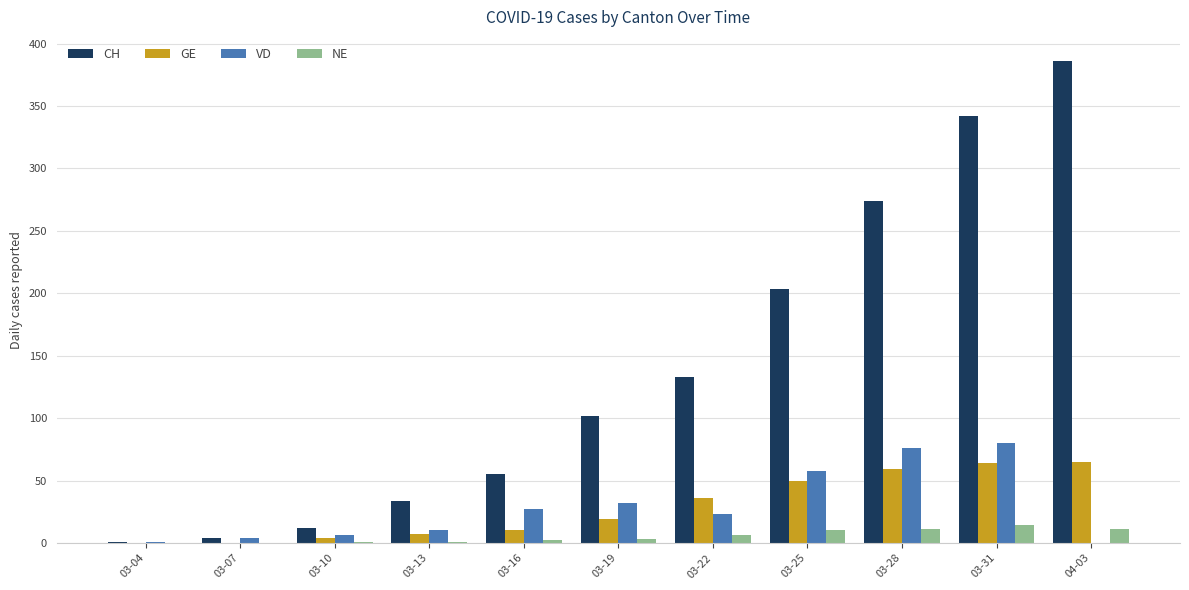

Which series changed the most between 03-07 and 03-31?

CH